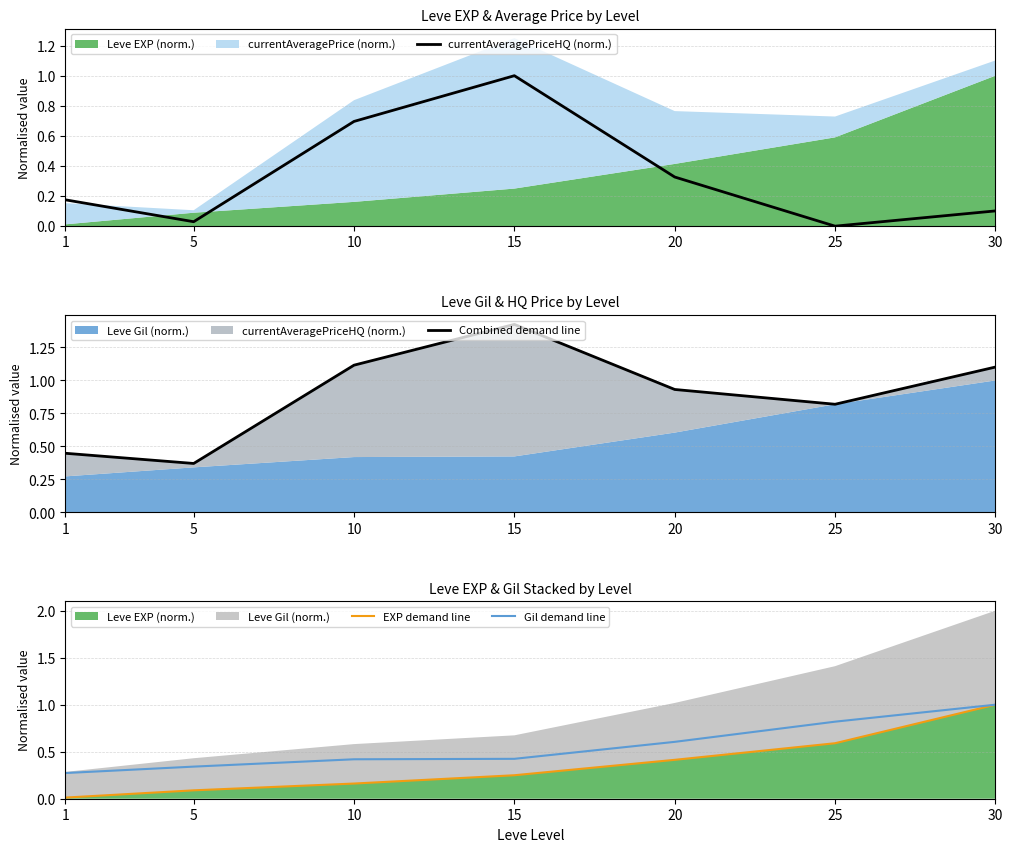

The Gil demand line series shows 0.4 at 15. True or false?

True